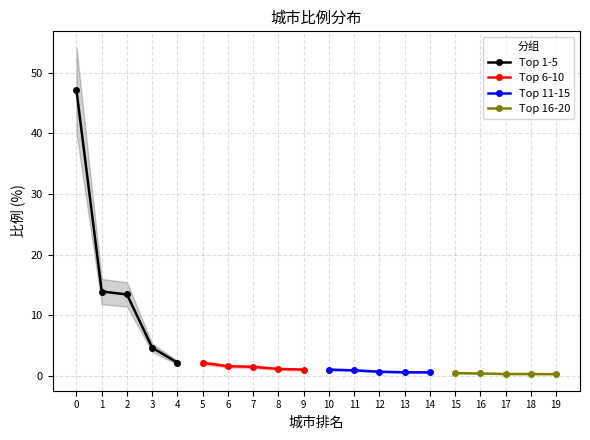

Is it true that Top 1-5 equals 15.2 at 0?

False